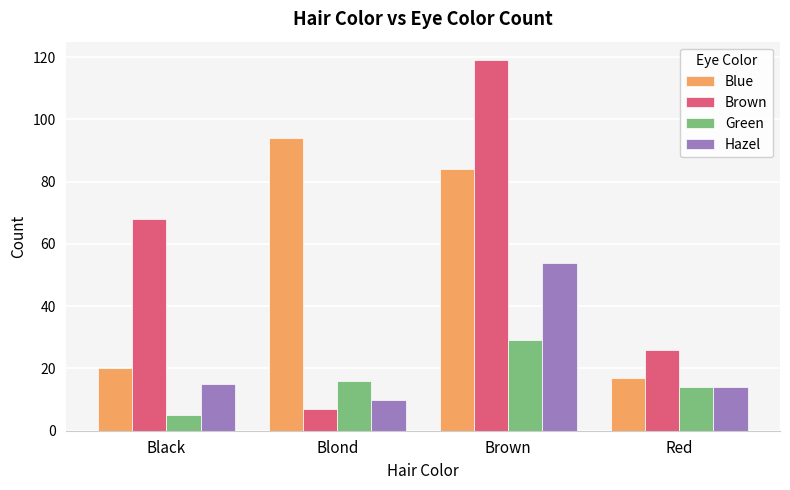

What is the difference between the Hazel values at Blond and Red?

4